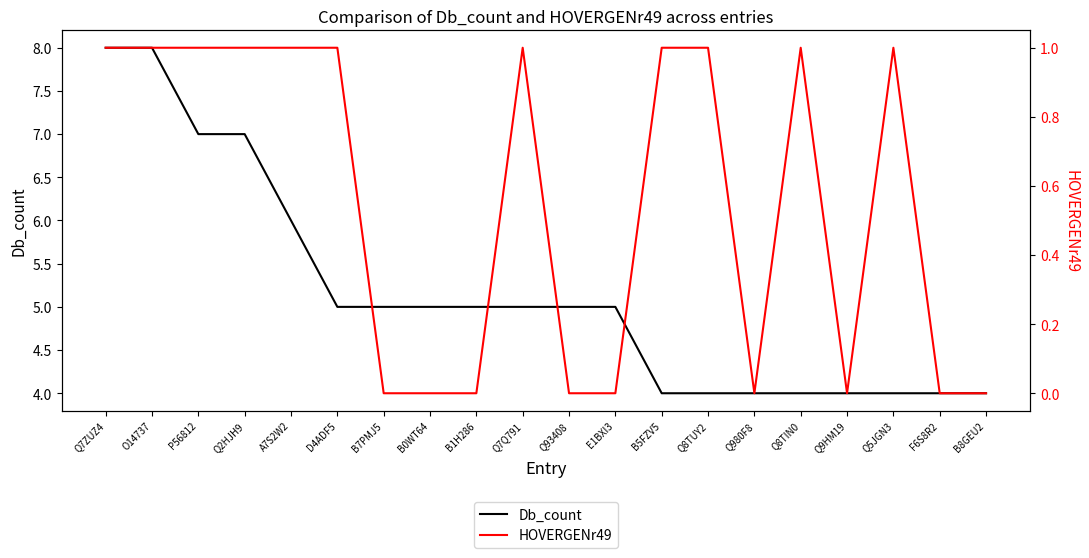

What is the greatest value displayed?

8